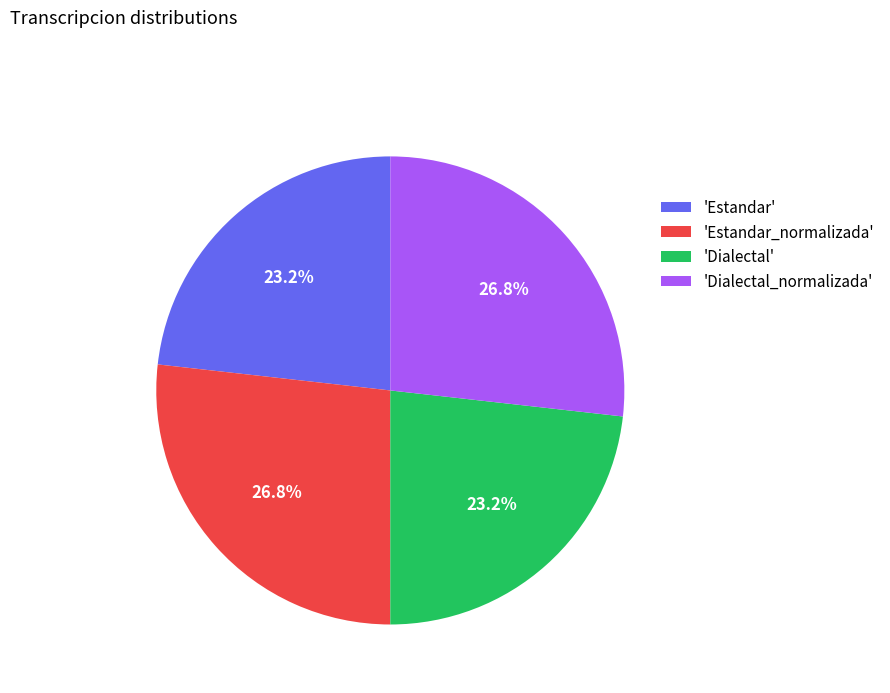

Does any single category account for the majority?

No